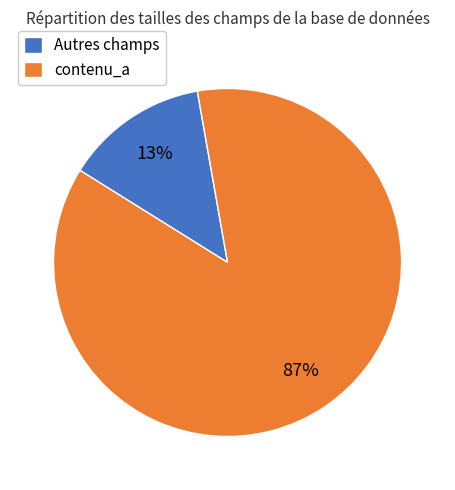

To the nearest percent, what is the average slice percentage?

50%